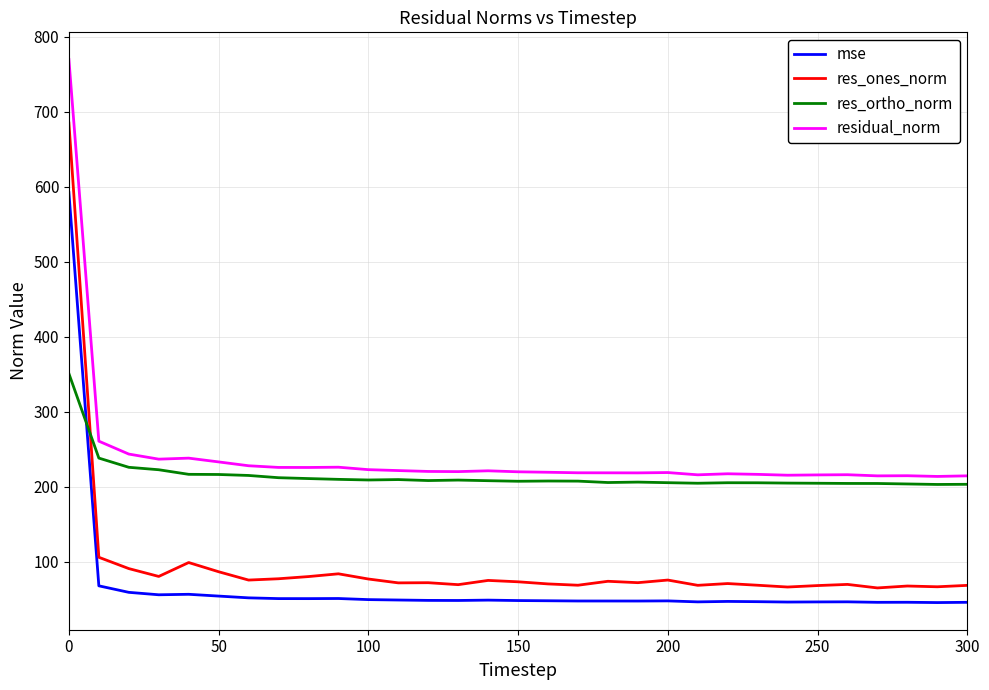

True or false: residual_norm and res_ones_norm cross at least once.

False